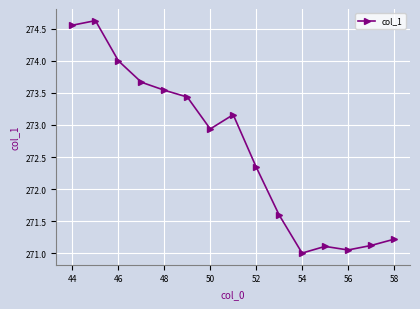

What is the difference between the maximum and minimum values?

3.6